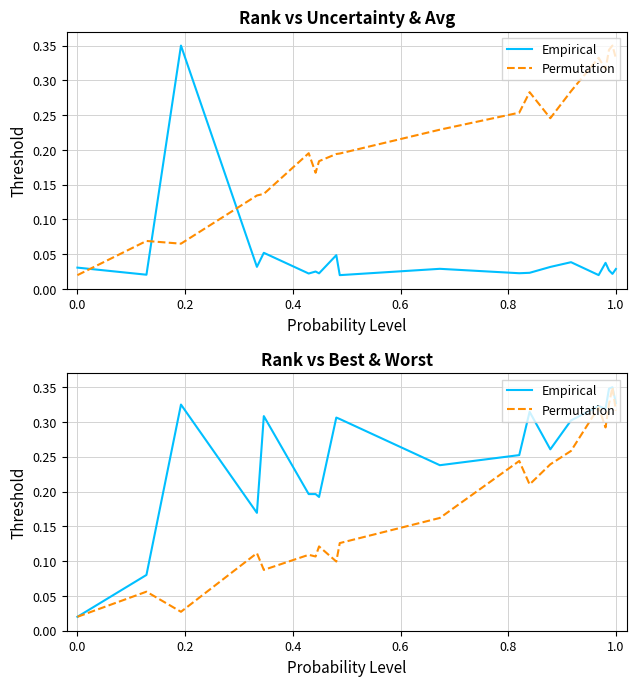

How many interior local peaks does the Empirical series have?

6